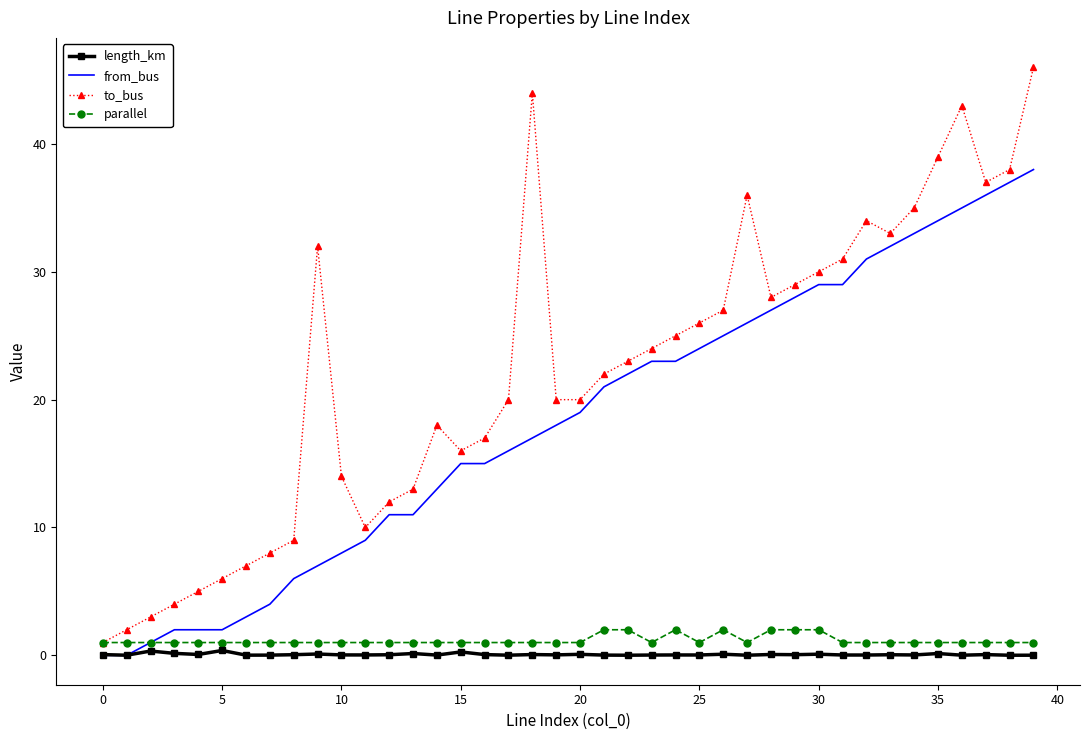

What is the maximum value shown in the chart?

46.0